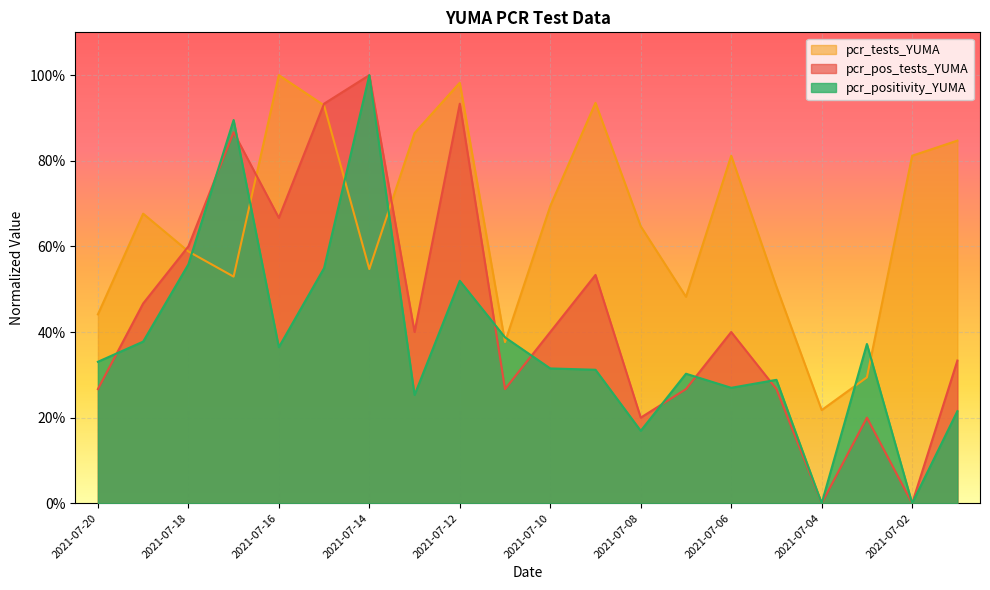

How many interior local peaks does the pcr_tests_YUMA series have?

5